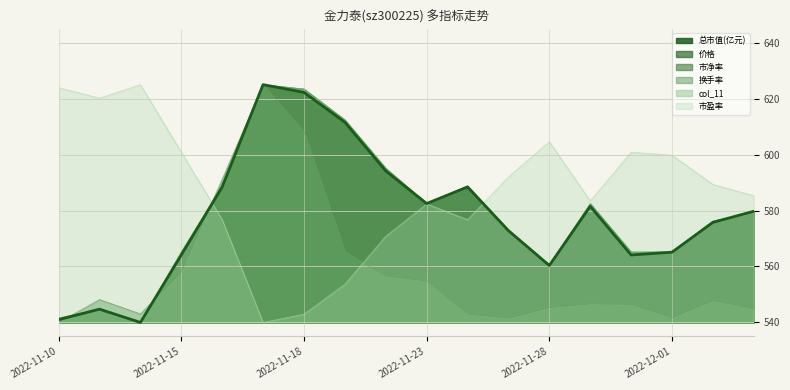

What is the label of the 15th point from the right?

2022-11-15